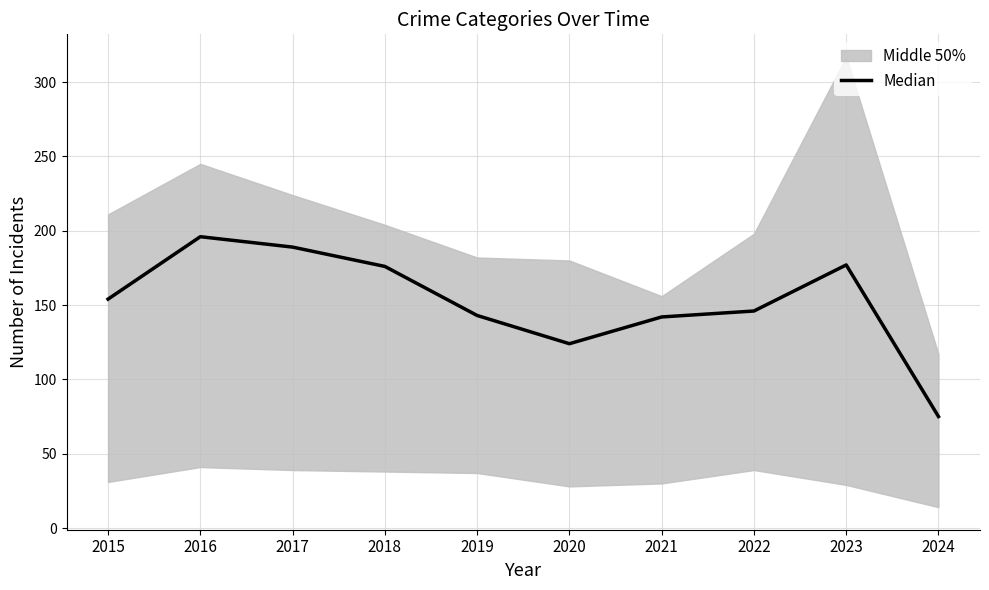

How many points are higher than both their immediate neighbors (excluding endpoints)?

2